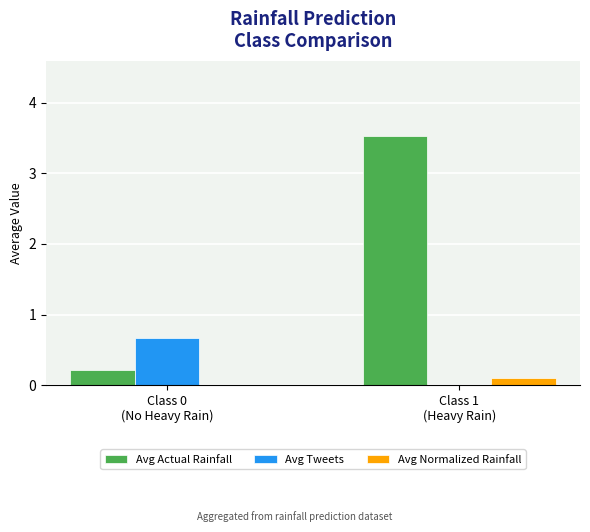

What is the sum of the Avg Actual Rainfall values at Class 1
(Heavy Rain) and Class 0
(No Heavy Rain)?

3.7